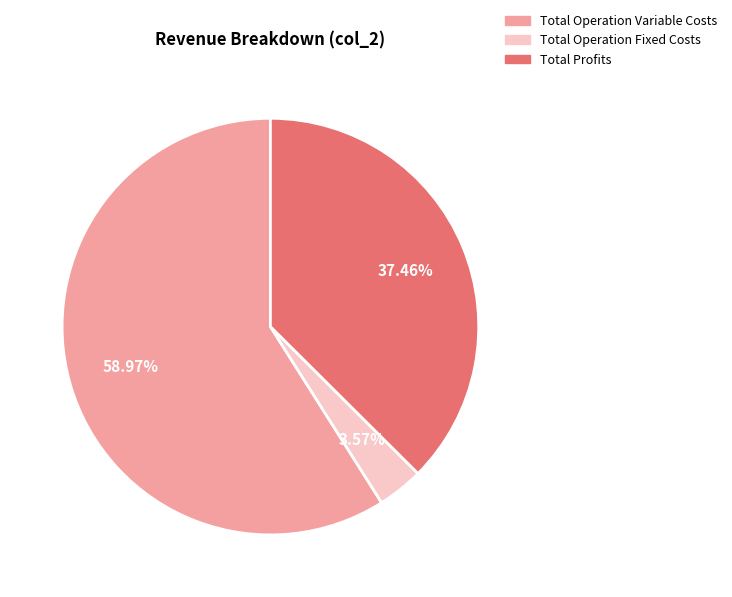

How many slices are in this pie chart?

3